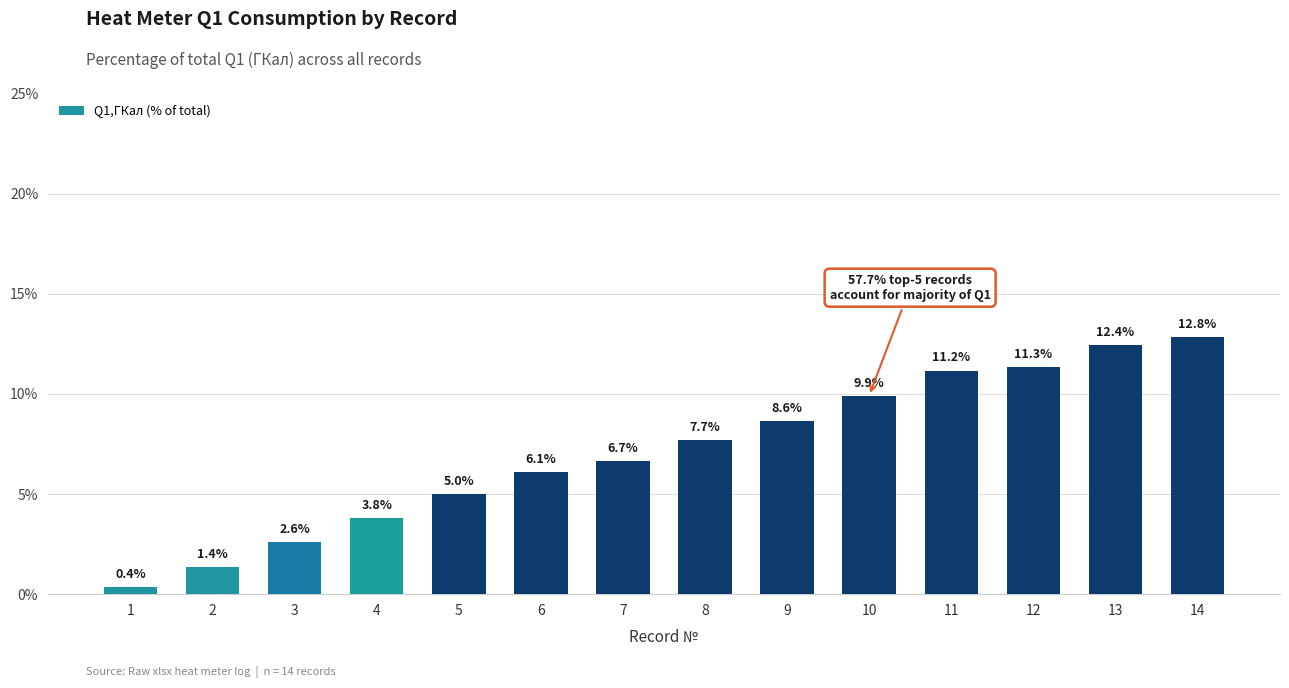

What value does the data have at 10?

9.9